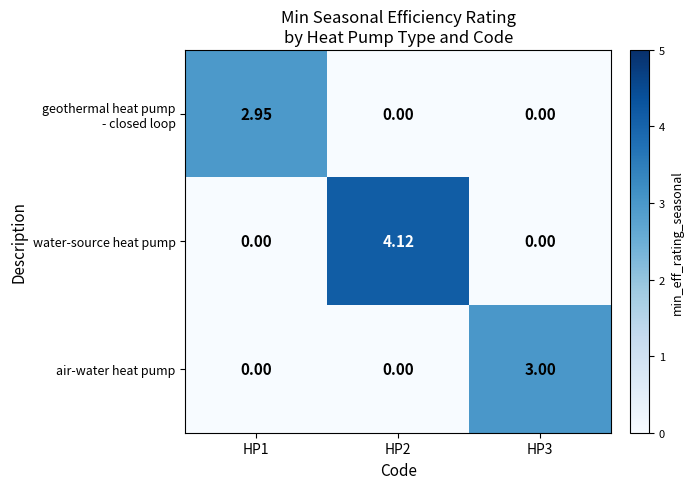

How many categories are shown in the chart?

3